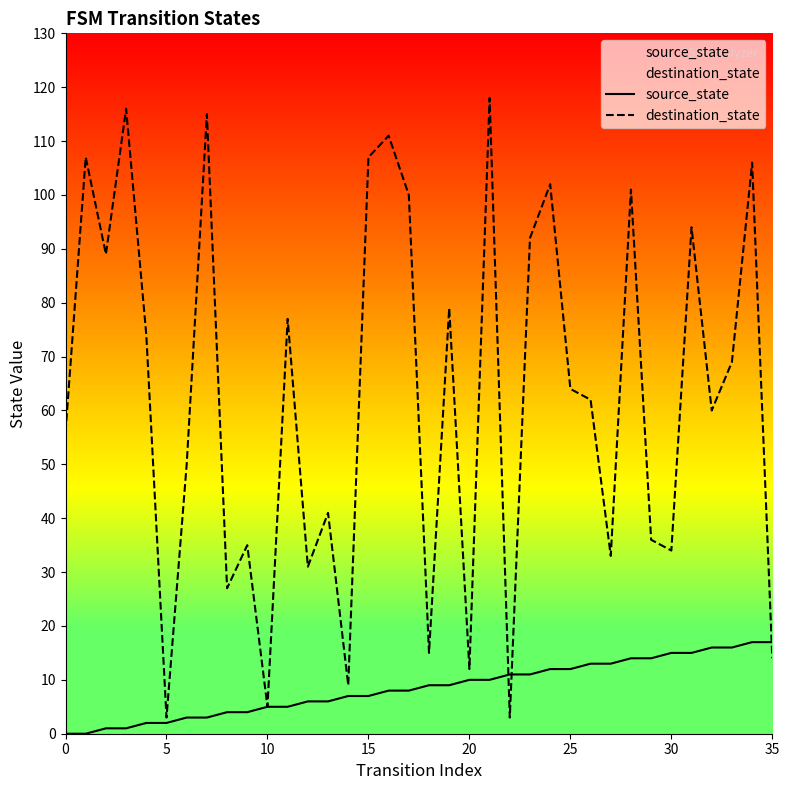

True or false: source_state and destination_state cross at least once.

True